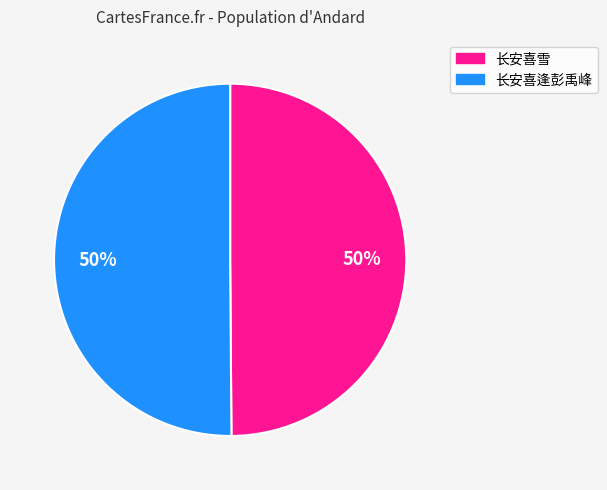

To the nearest percent, what is the average slice percentage?

50%